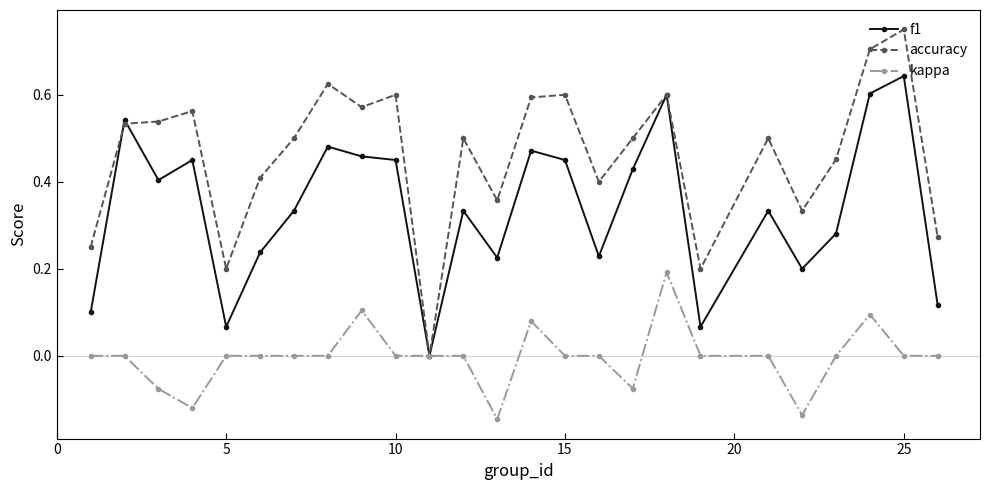

Rank the series by their maximum value, from highest to lowest.

accuracy, f1, kappa